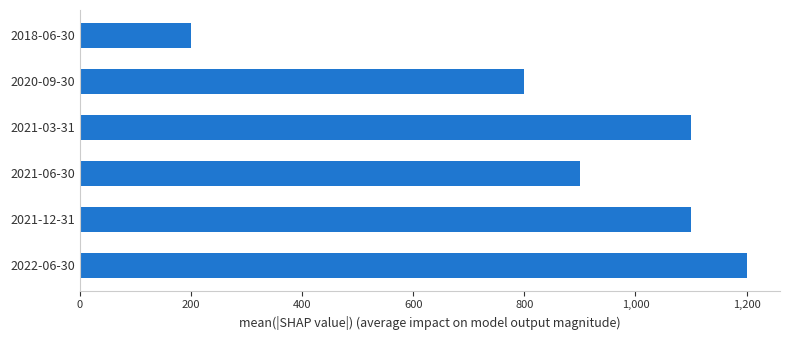

The chart shows a value of 1951 at 2022-06-30. True or false?

False